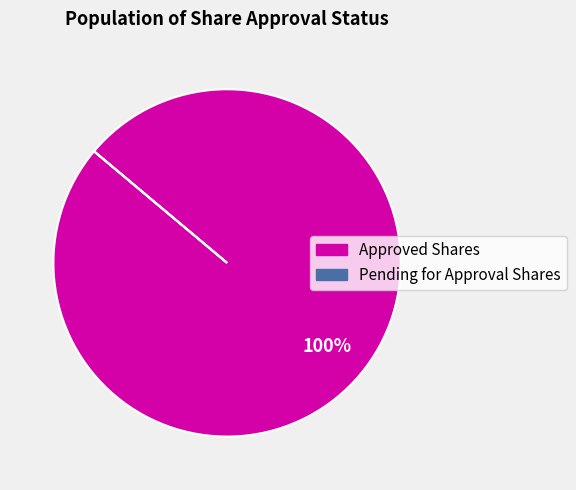

To the nearest percent, what is the average slice percentage?

50%